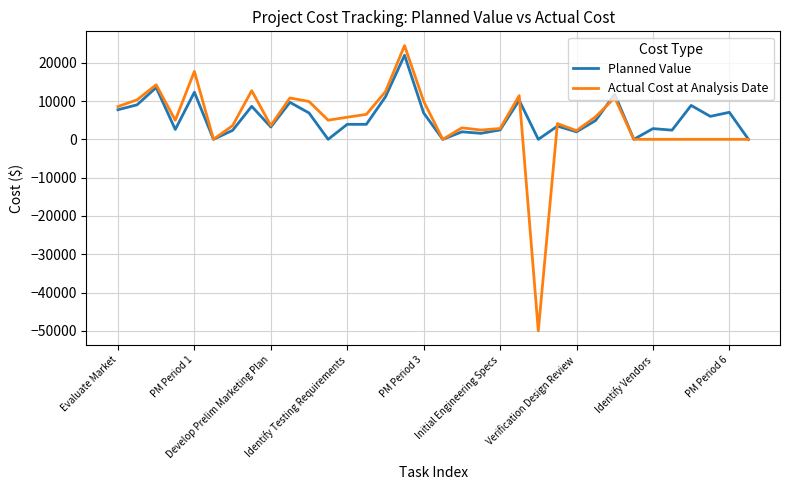

What is the maximum value shown in the chart?

24476.4